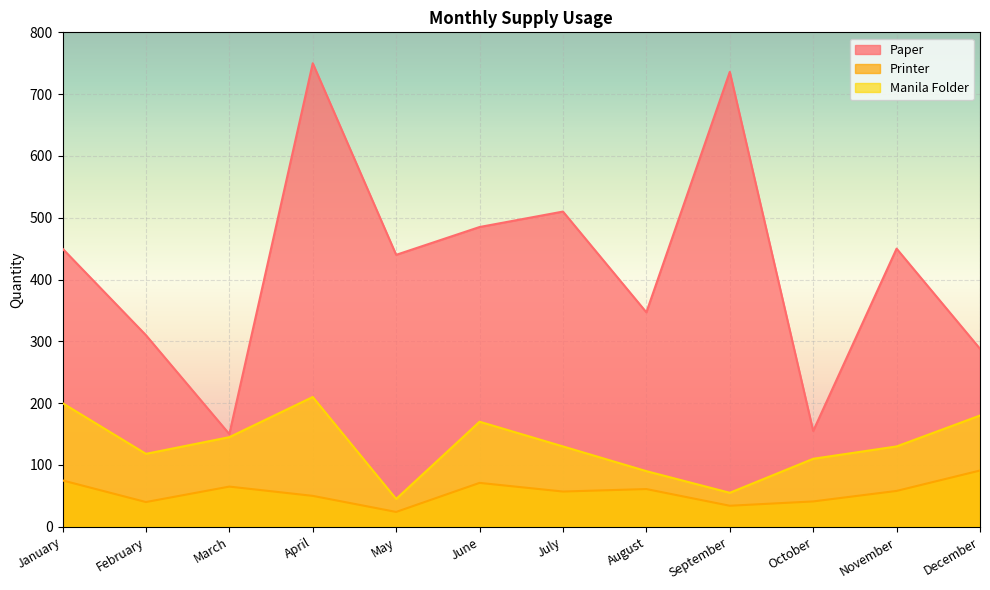

True or false: Manila Folder and Printer cross at least once.

False